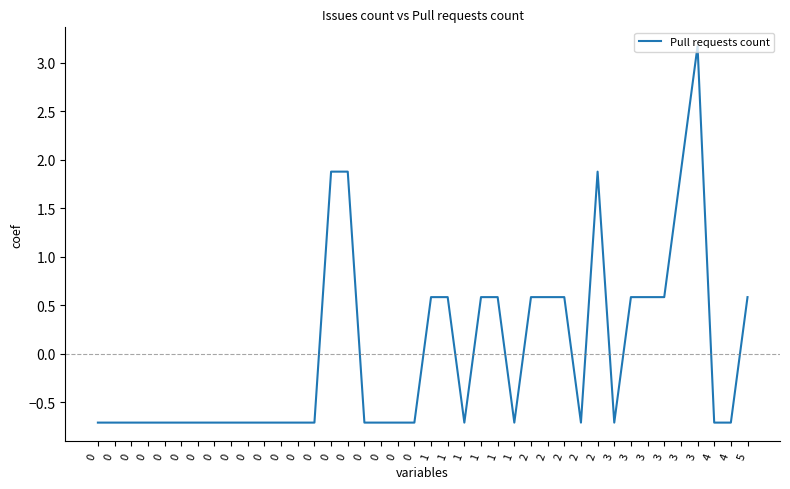

How many points are lower than both their immediate neighbors (excluding endpoints)?

4